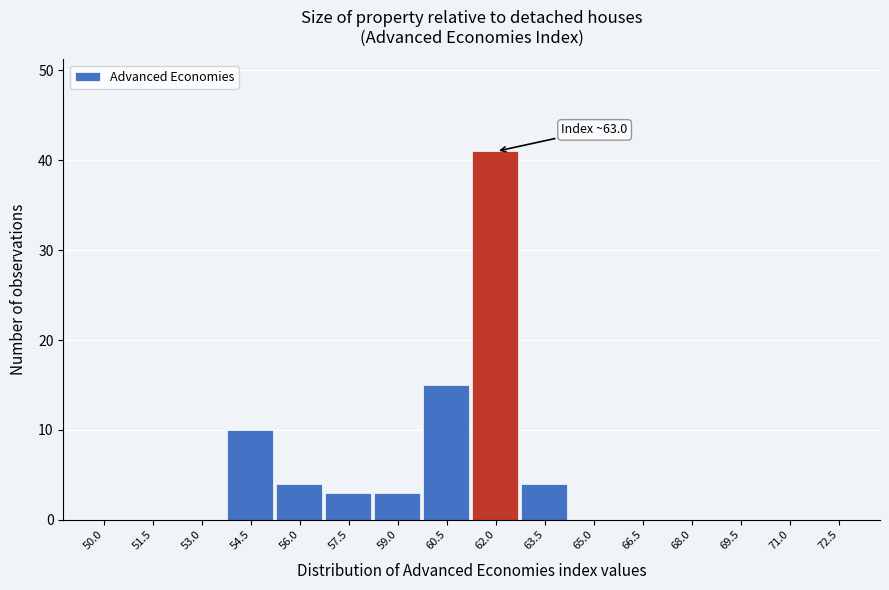

Reading left to right, transcribe all the data shown in this chart.

50.0=0	51.5=0	53.0=0	54.5=10	56.0=4	57.5=3	59.0=3	60.5=15	62.0=41	63.5=4	65.0=0	66.5=0	68.0=0	69.5=0	71.0=0	72.5=0